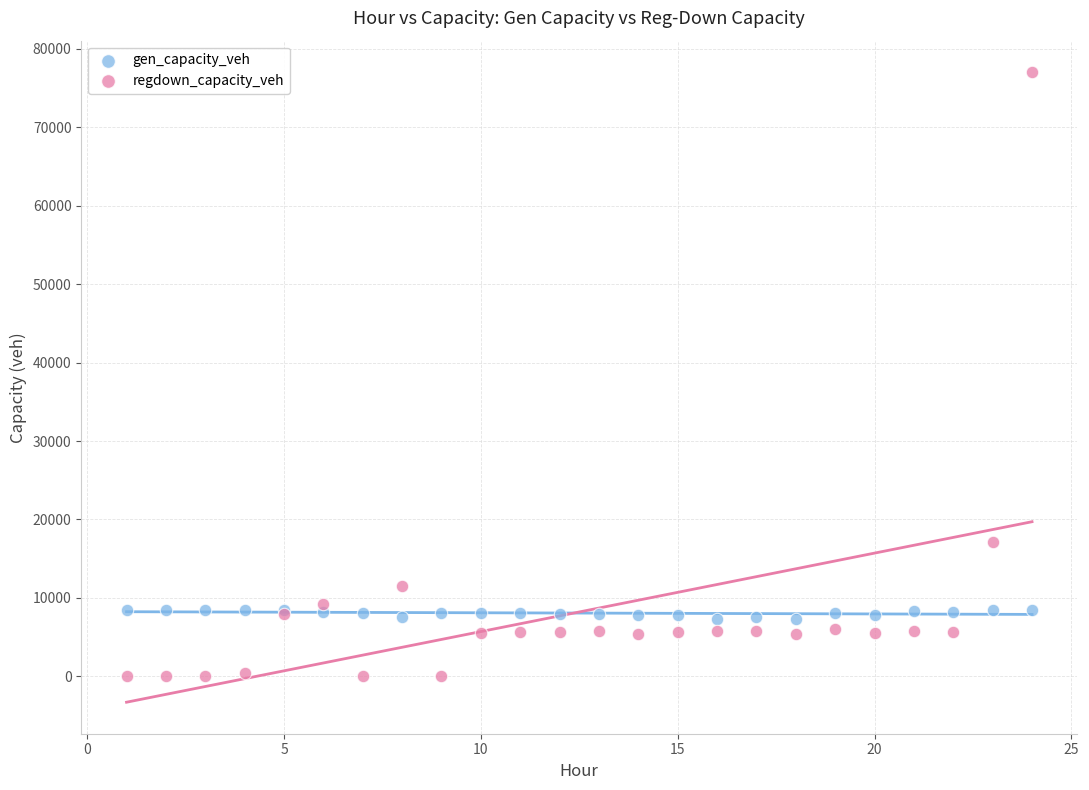

What are all the series names shown in the legend?

gen_capacity_veh, regdown_capacity_veh